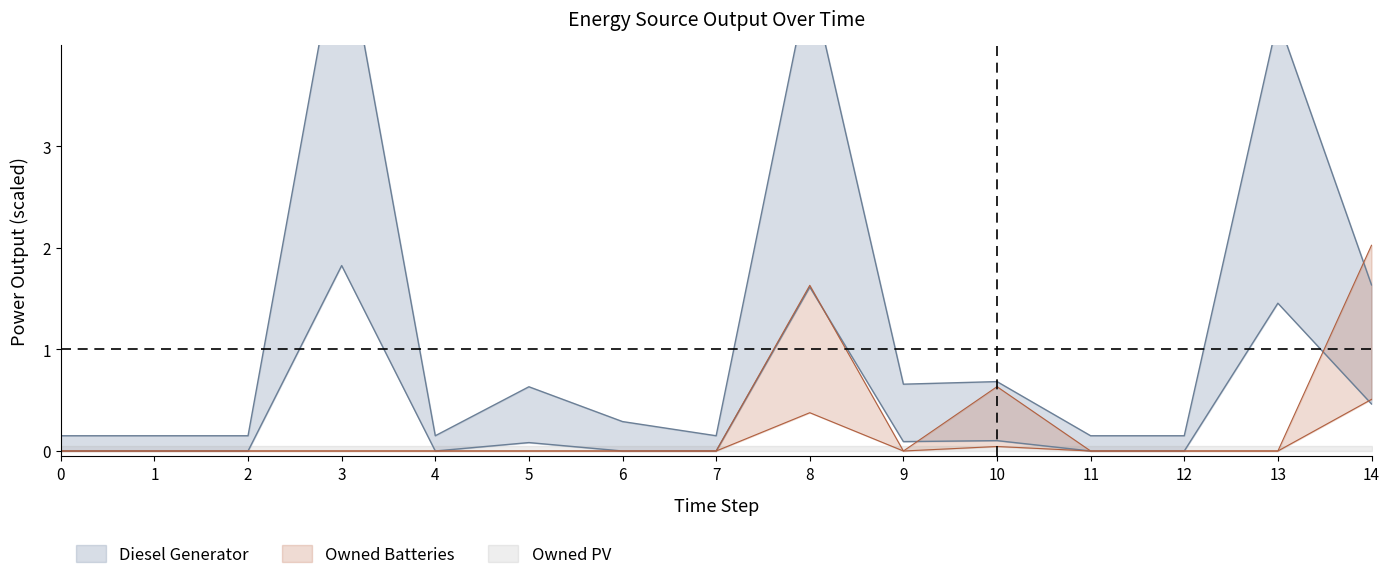

True or false: Owned Batteries has a value of 2.0 at 14.

True